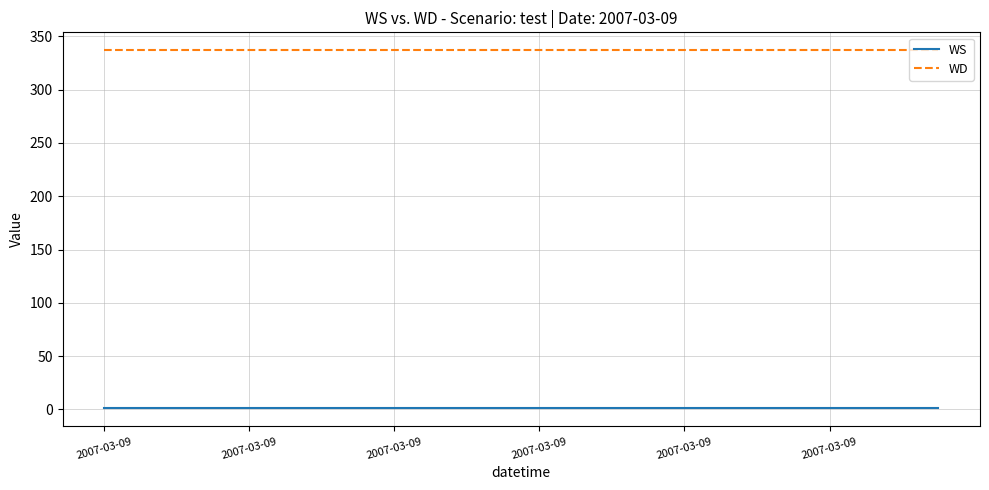

True or false: WD and WS cross at least once.

False